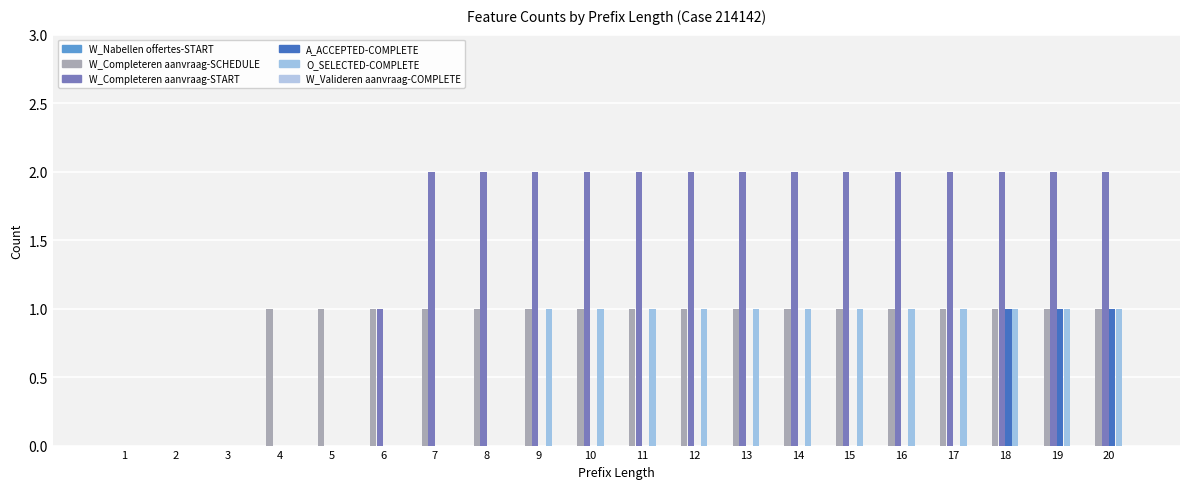

How many groups of bars are there?

20